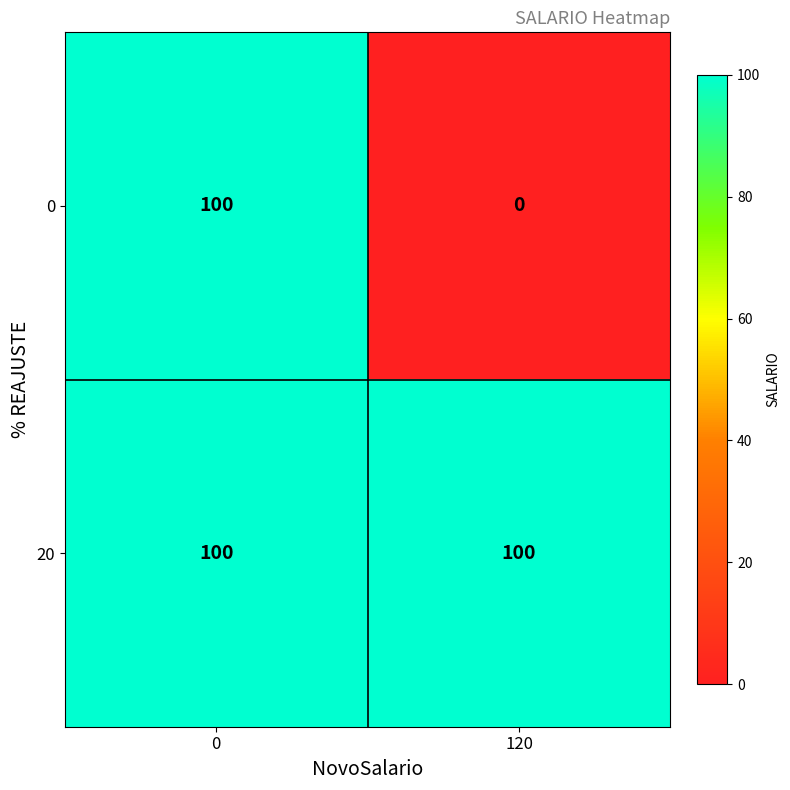

Reading left to right, what are all the values shown in this chart?

0: 100	0
20: 100	100